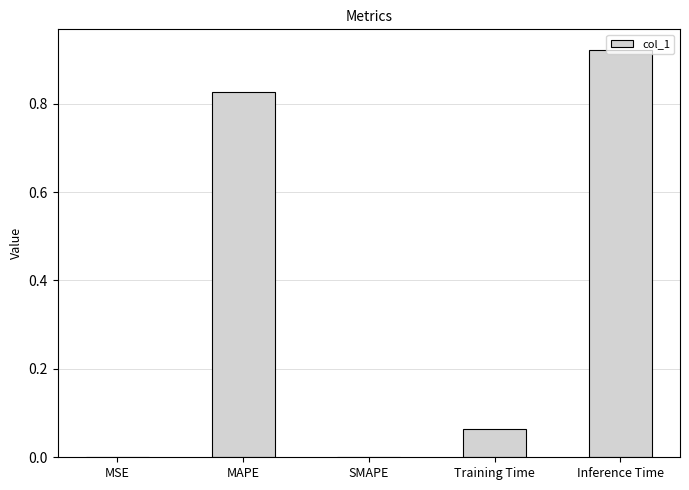

Count the number of categories in the chart.

5